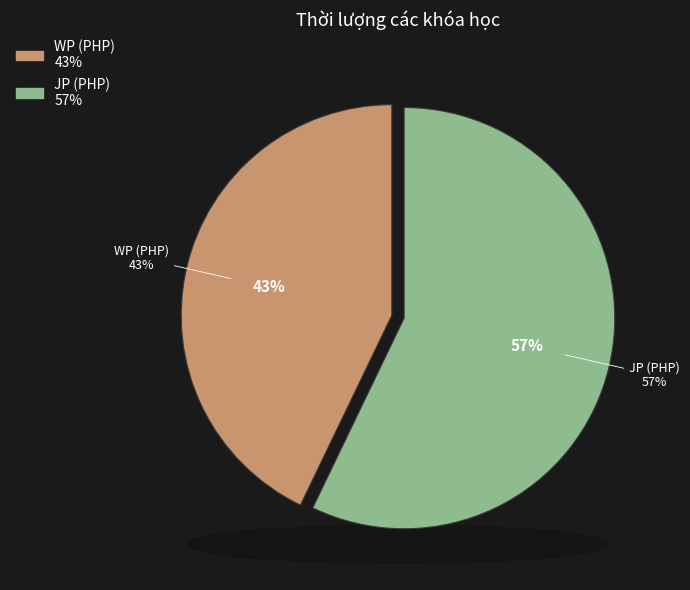

True or false: WP (PHP) accounts for 49% of the total.

False